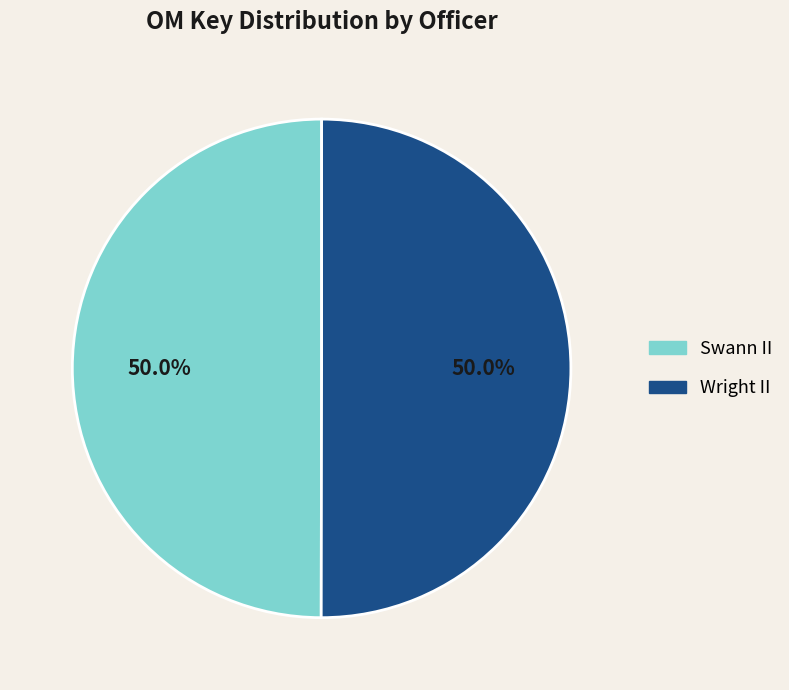

To the nearest percent, what is the average slice percentage?

50%